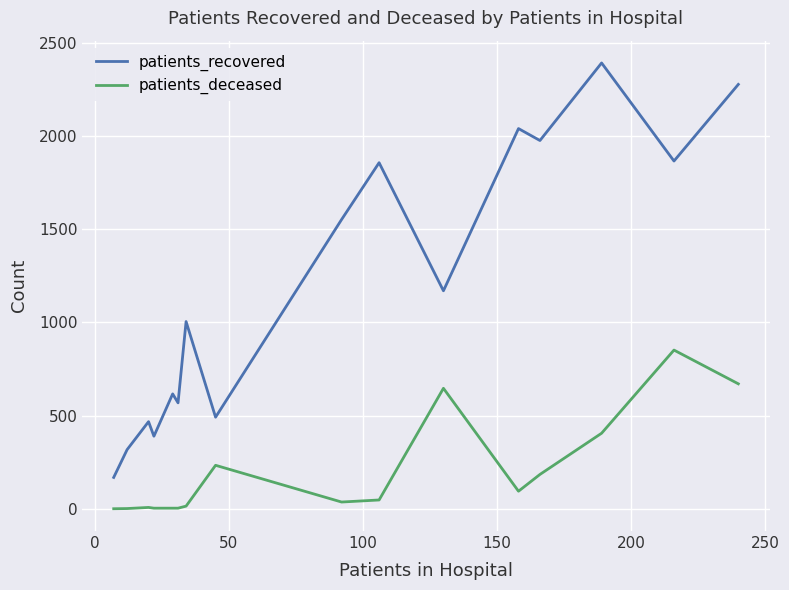

True or false: patients_deceased and patients_recovered cross at least once.

False